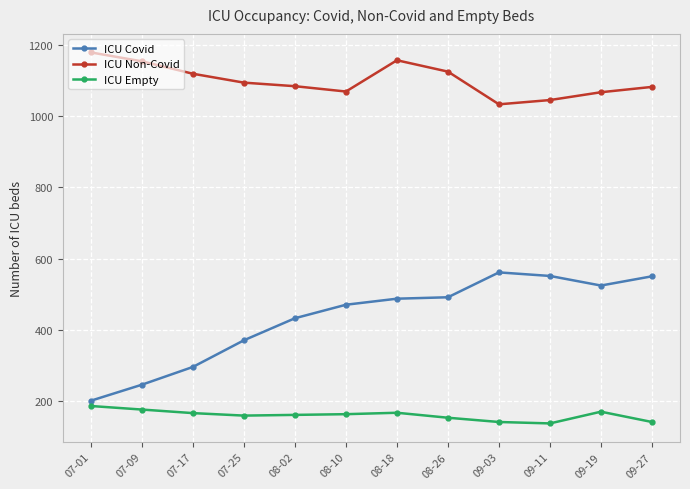

The ICU Covid series shows 70 at 07-09. True or false?

False